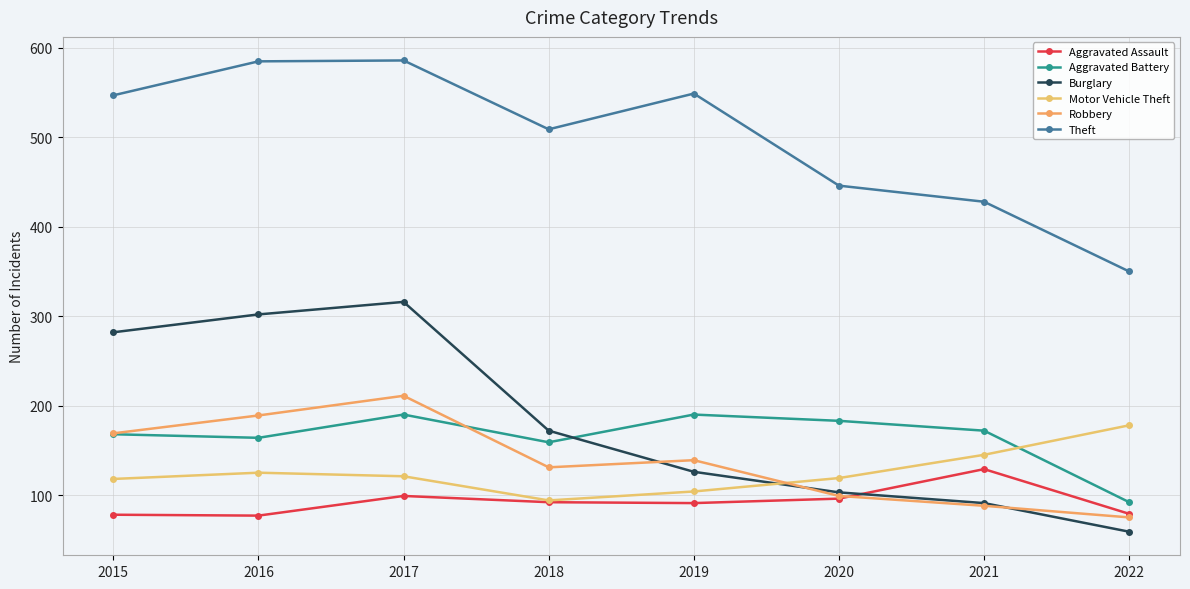

What is the sum of the Theft values at 2017 and 2021?

1014